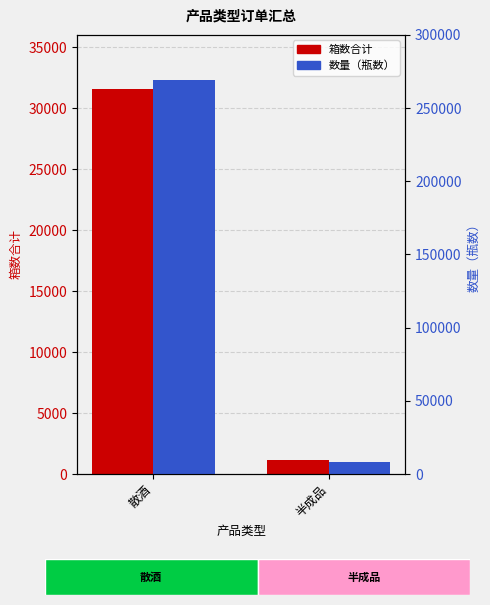

List the series in order of their overall mean, lowest first.

箱数合计, 数量（瓶数）